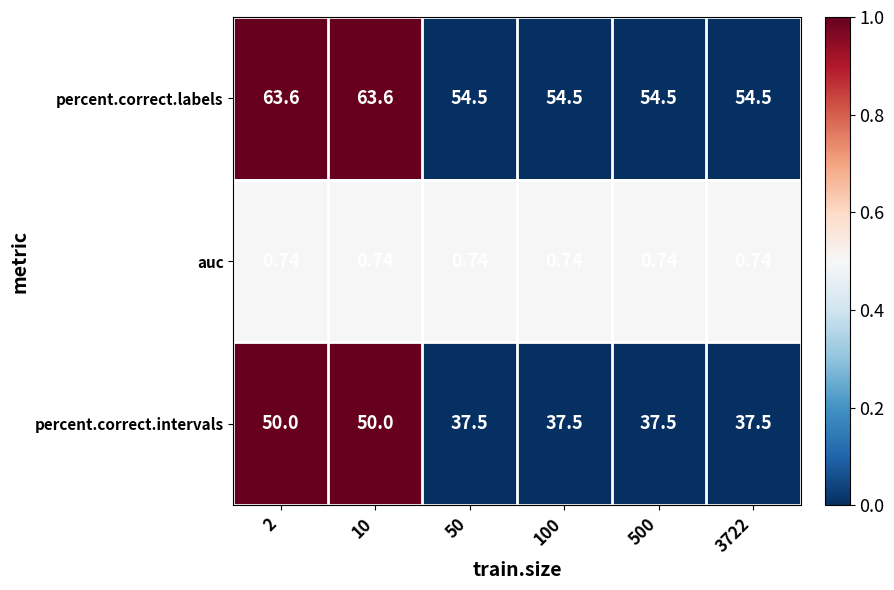

Is the value of percent.correct.labels at 50 greater than the value of auc at 3722?

Yes